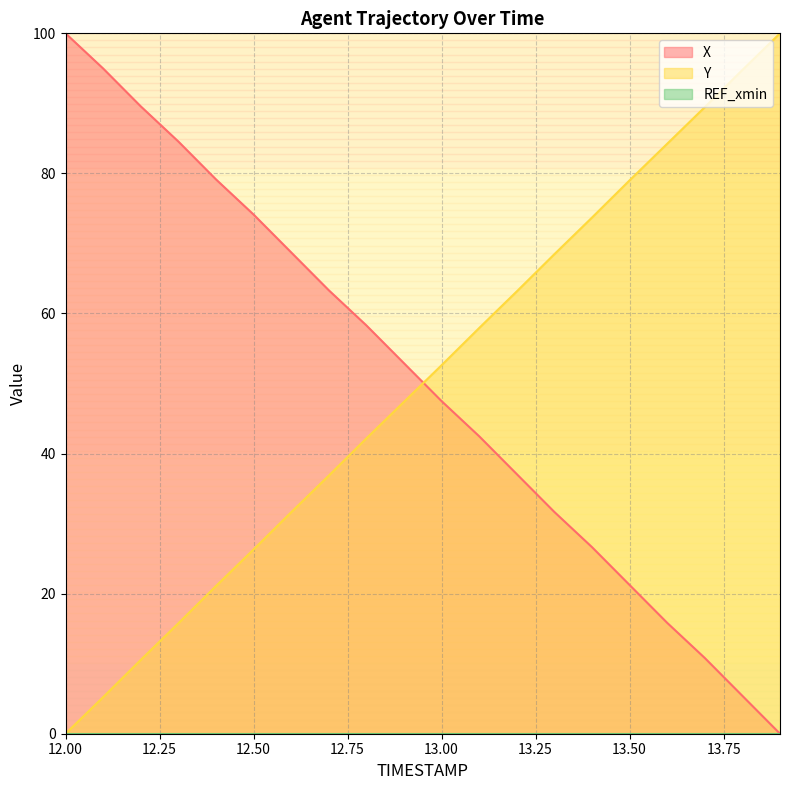

Between 12.2 and 13.8, which is larger?

12.2